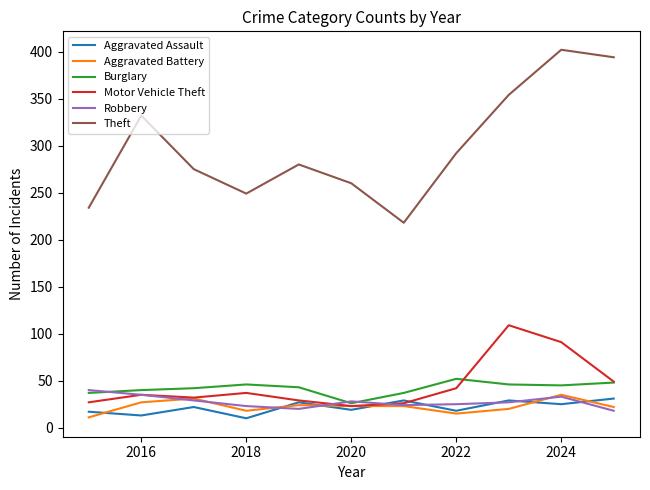

Which series has the largest range (max minus min)?

Theft